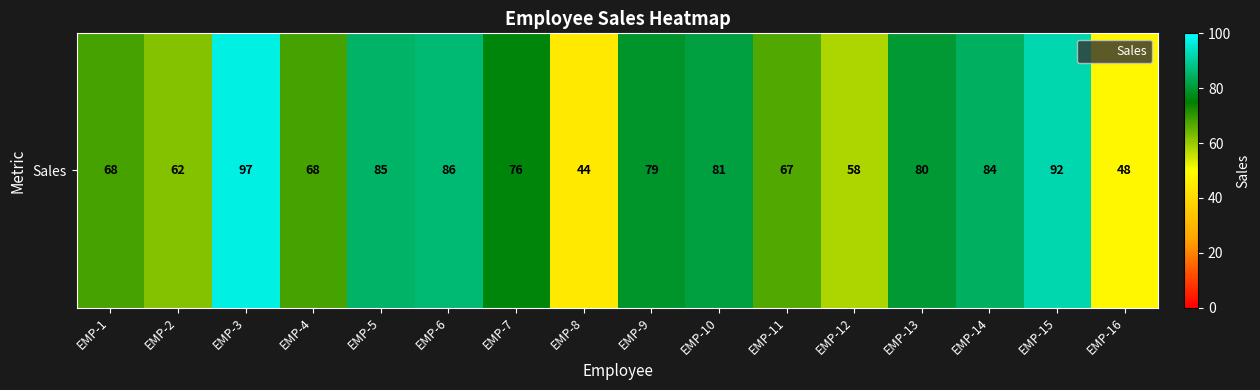

At which label is the value closest to 70?

EMP-1